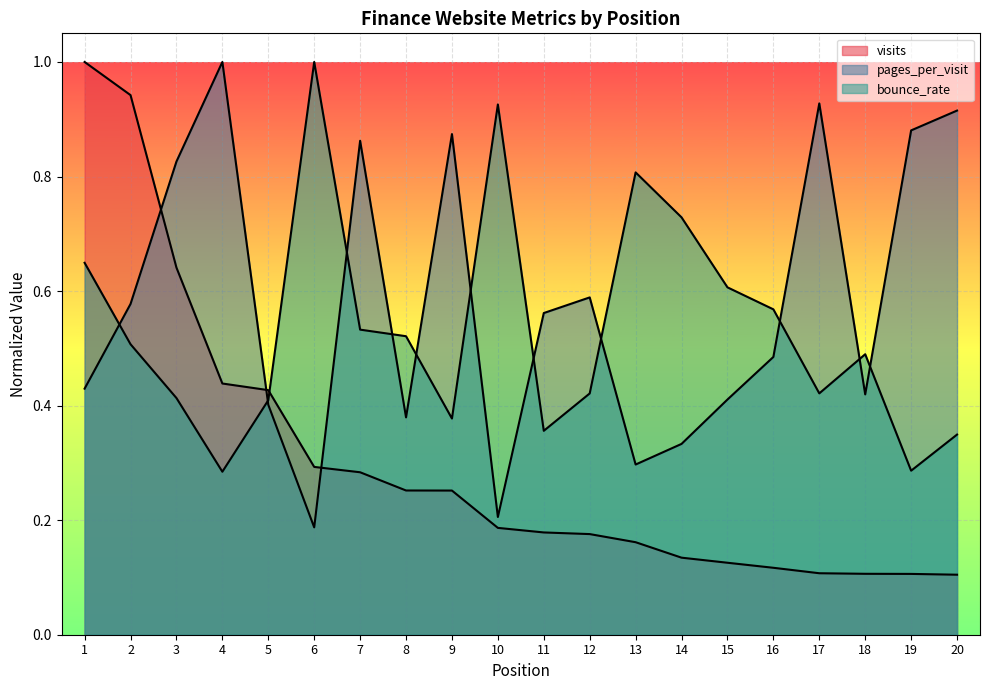

The visits series shows 1.0 at 1. True or false?

True